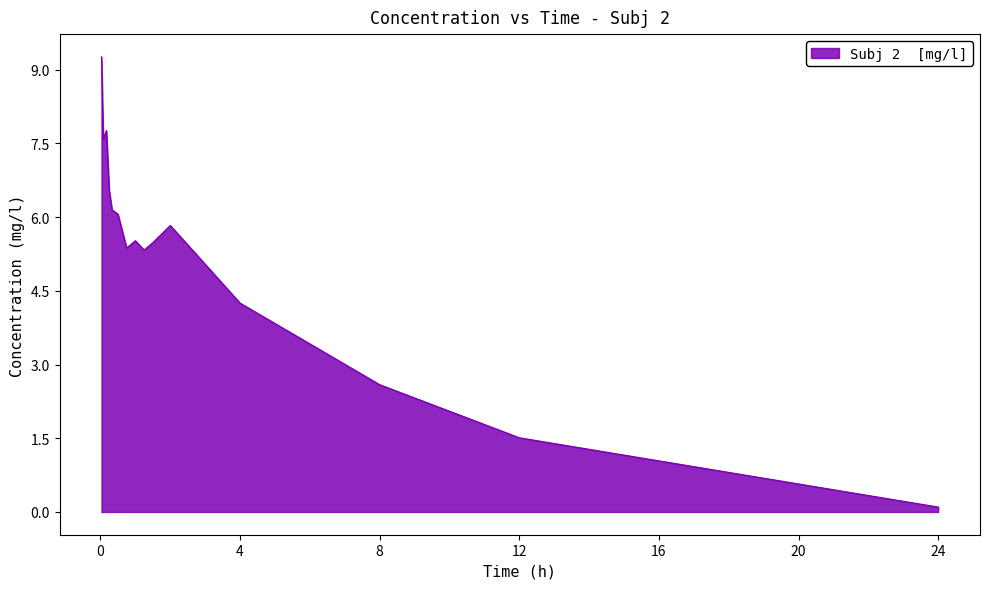

How many interior local valleys (lower than both neighbors) does the data have?

3